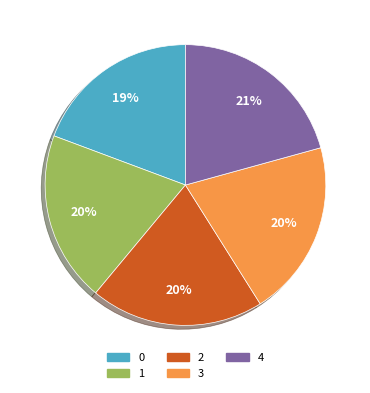

What is the ratio of the value at 0 to the value at 4?

0.9